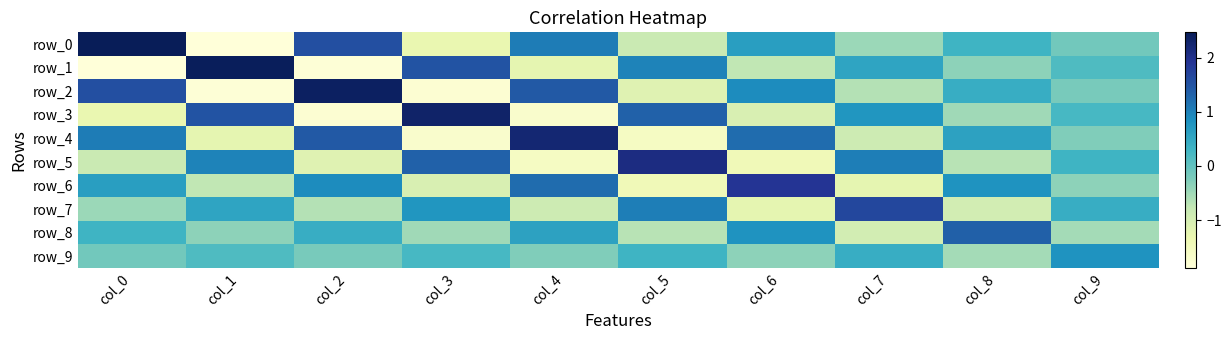

Reading left to right, transcribe all the data shown in this chart.

row_0: 2.5	-1.9	1.6	-1.3	1.0	-0.8	0.6	-0.5	0.3	-0.1
row_1: -1.9	2.4	-1.8	1.5	-1.2	1.0	-0.8	0.5	-0.4	0.2
row_2: 1.6	-1.8	2.4	-1.8	1.4	-1.1	0.9	-0.6	0.4	-0.2
row_3: -1.3	1.5	-1.8	2.3	-1.7	1.3	-1.0	0.8	-0.5	0.2
row_4: 1.0	-1.2	1.4	-1.7	2.2	-1.6	1.2	-0.9	0.6	-0.3
row_5: -0.8	1.0	-1.1	1.3	-1.6	2.1	-1.4	1.0	-0.7	0.3
row_6: 0.6	-0.8	0.9	-1.0	1.2	-1.4	1.9	-1.2	0.8	-0.4
row_7: -0.5	0.5	-0.6	0.8	-0.9	1.0	-1.2	1.7	-1.0	0.4
row_8: 0.3	-0.4	0.4	-0.5	0.6	-0.7	0.8	-1.0	1.4	-0.5
row_9: -0.1	0.2	-0.2	0.2	-0.3	0.3	-0.4	0.4	-0.5	0.8